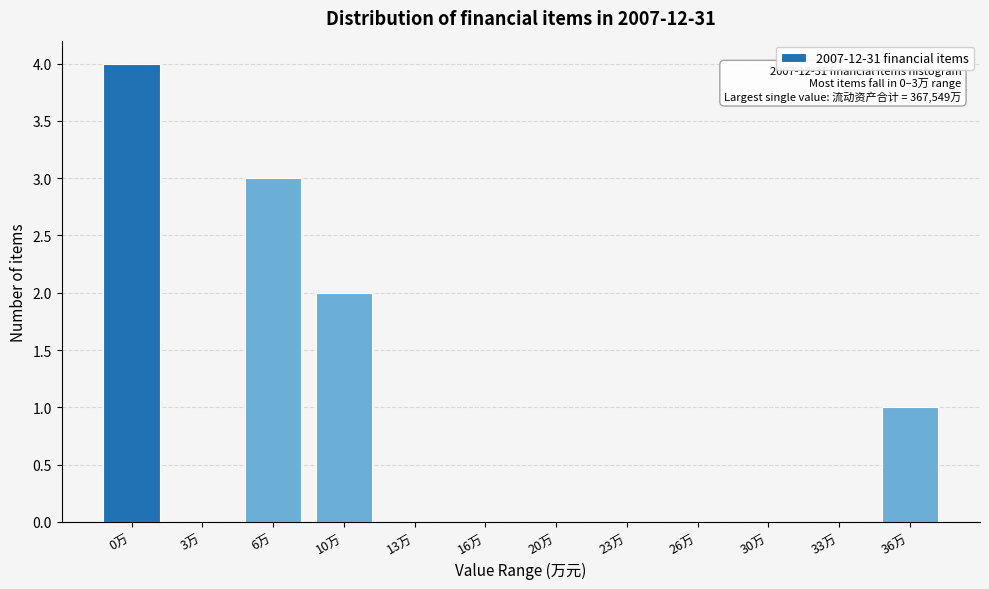

Reading left to right, extract all data points from this chart.

0万=4	3万=0	6万=3	10万=2	13万=0	16万=0	20万=0	23万=0	26万=0	30万=0	33万=0	36万=1